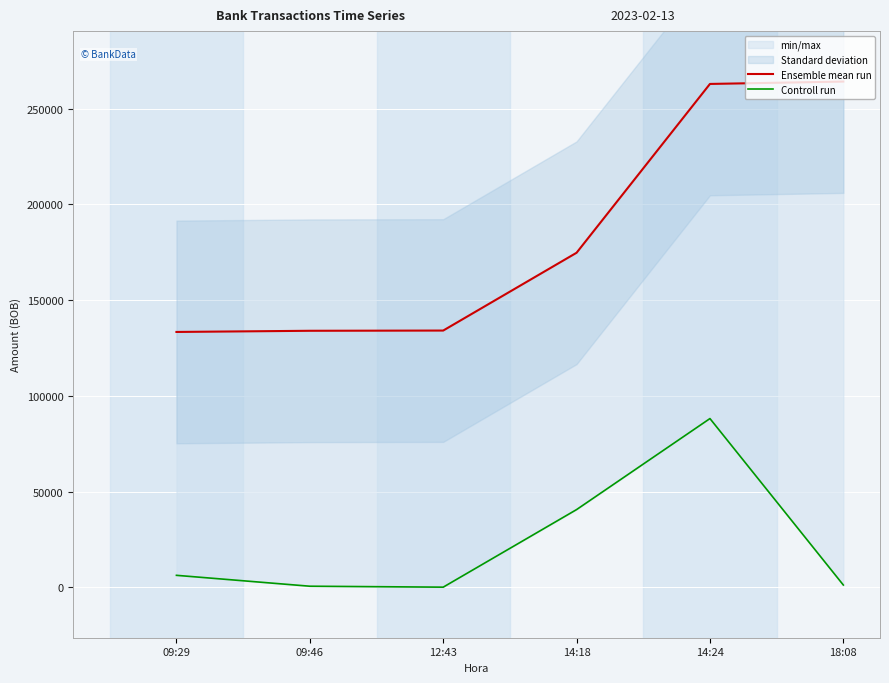

What is the total value across all series at 09:29?

139684.4